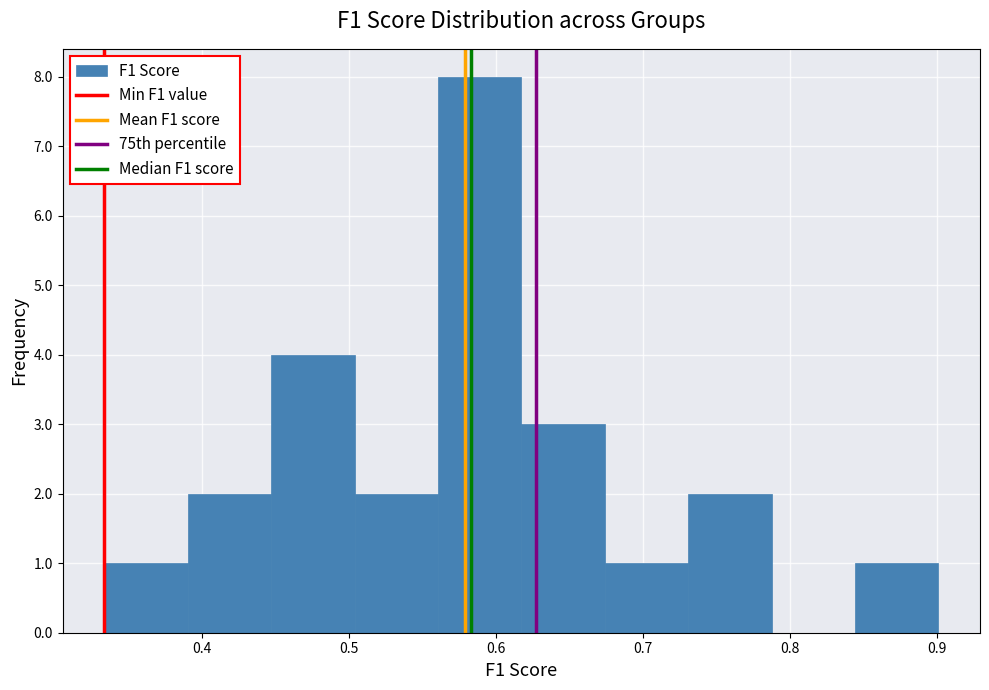

Which range on the x-axis has the tallest bar?

0.56 to 0.62